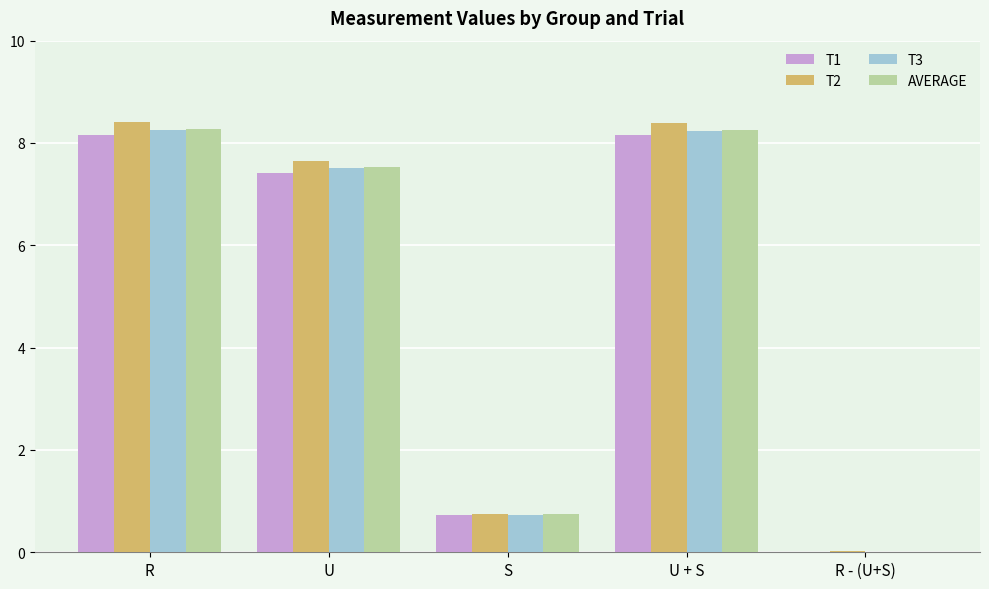

Which series changed the most between U and U + S?

T2